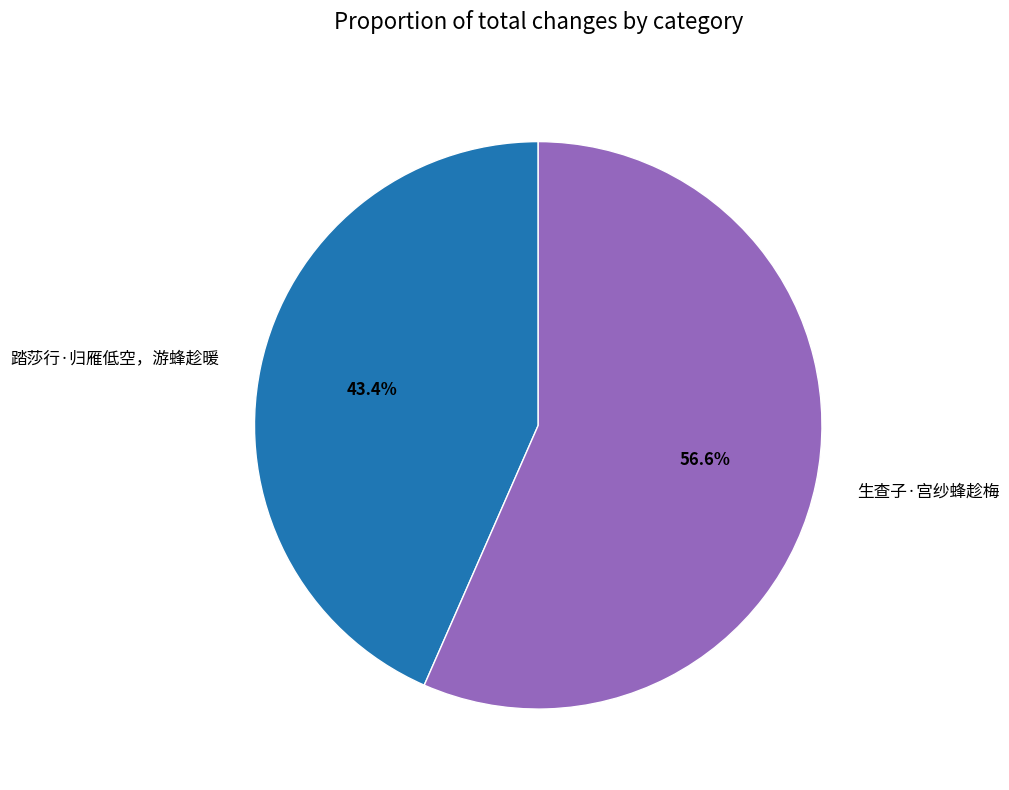

Does any single category account for the majority?

Yes